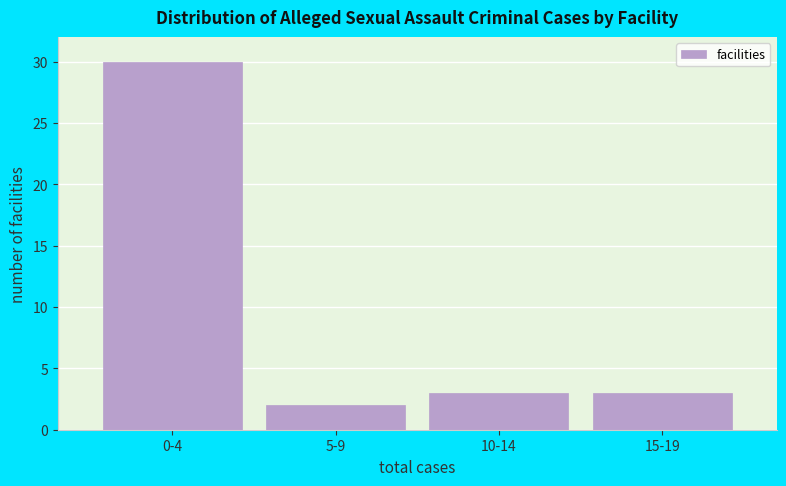

Reading right to left, extract all data points from this chart.

3	3	2	30